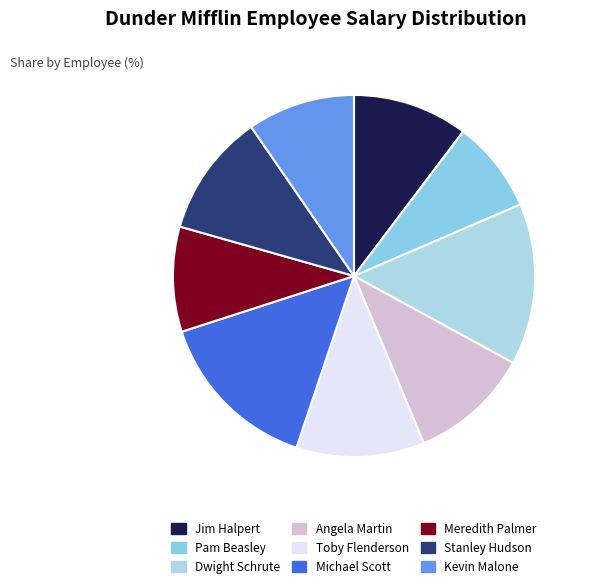

What is the largest slice in the pie chart?

Michael Scott